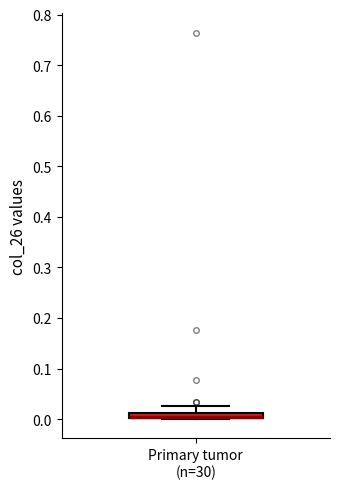

Where is the lower edge of the box for Primary tumor (n=30) on the y-axis? The values are not printed on the chart, so give them approximately, as read against the axis.

0.00